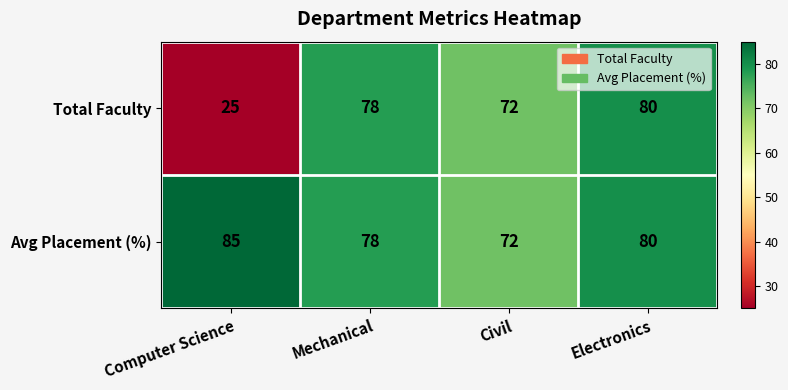

Is it true that Total Faculty equals 78 at Mechanical?

True